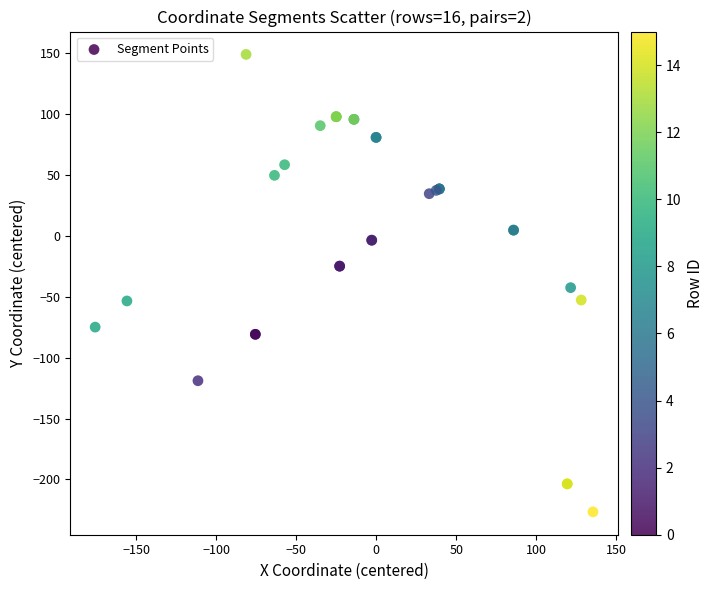

What Y value in the scatter plot is closest to -38?

-42.4